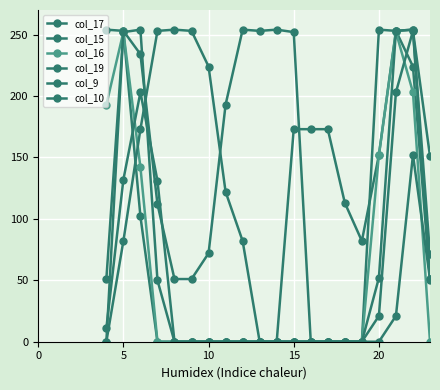

How many lines are shown in the chart?

6